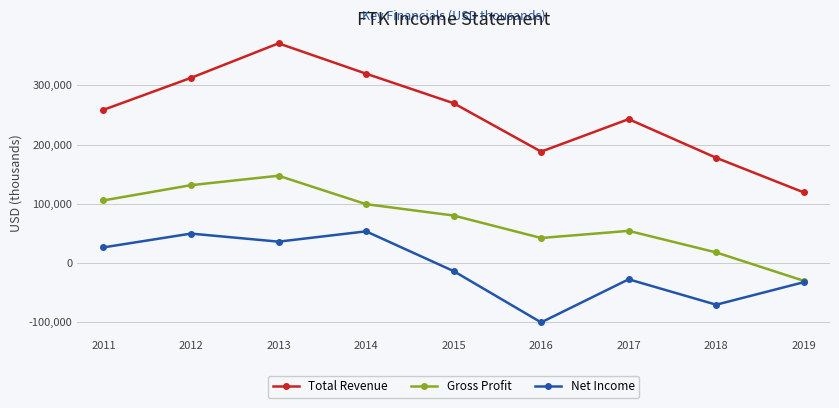

Which series changed the most between 2015 and 2019?

Total Revenue